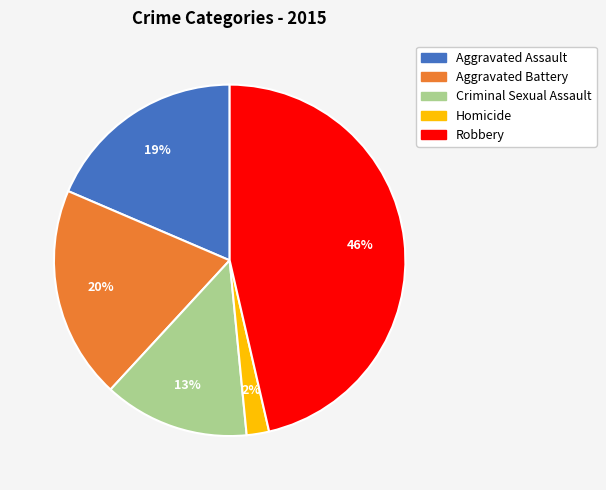

Is the sum of Criminal Sexual Assault and Homicide greater than half?

No